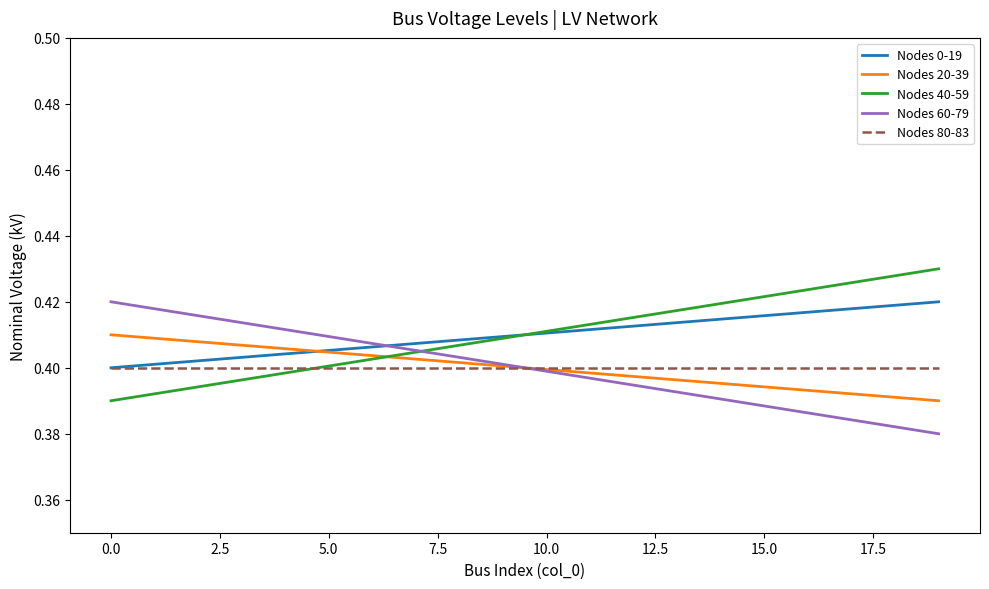

What is the maximum value for Nodes 0-19?

0.4